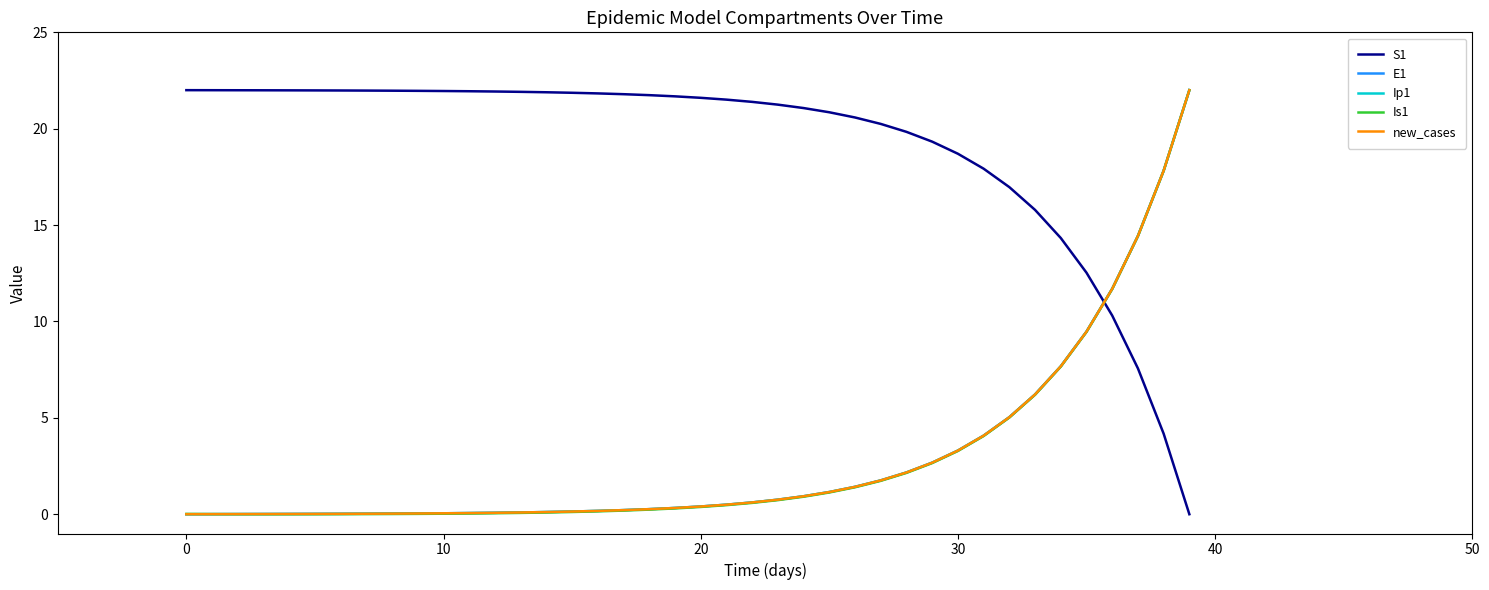

Which series has the largest total across all categories?

S1